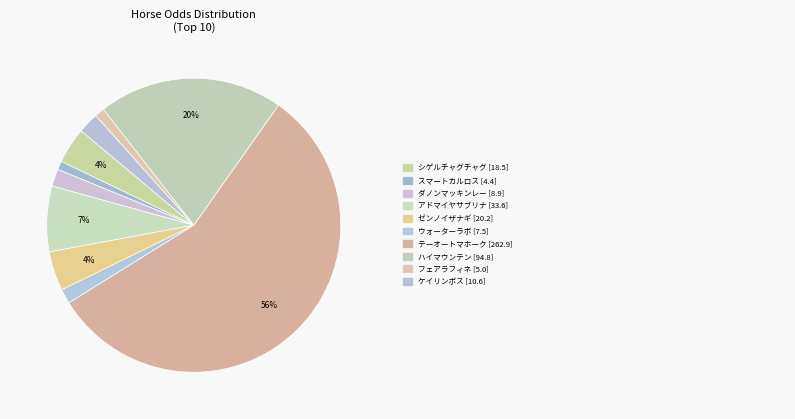

What is the smallest slice in the pie chart?

スマートカルロス [4.4]